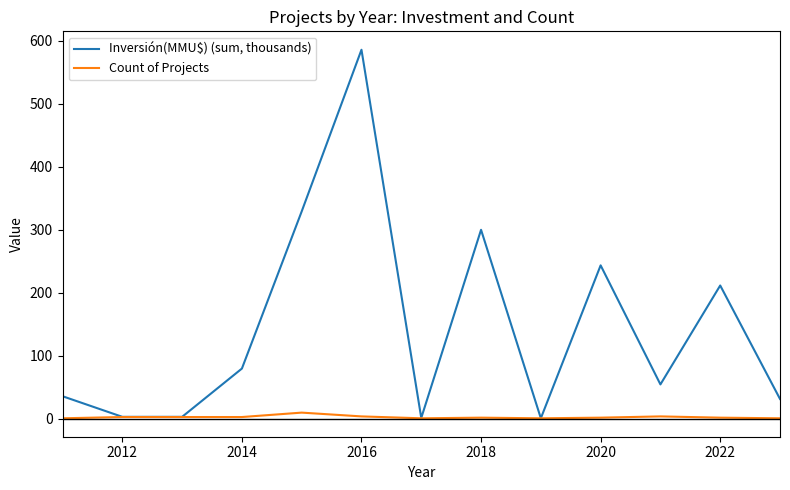

Which series has the largest range (max minus min)?

Inversión(MMU$) (sum, thousands)